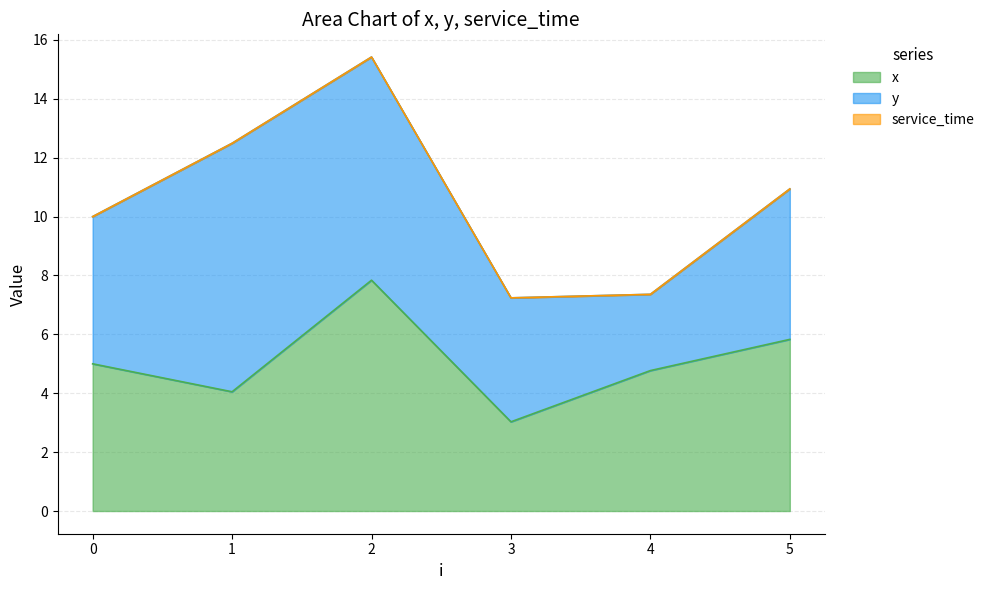

Reading right to left, list all the values displayed in this chart.

x: 5.8	4.8	3.0	7.8	4.0	5.0
y: 5.1	2.6	4.2	7.6	8.4	5.0
service_time: 0.0	0.0	0.0	0.0	0.0	0.0